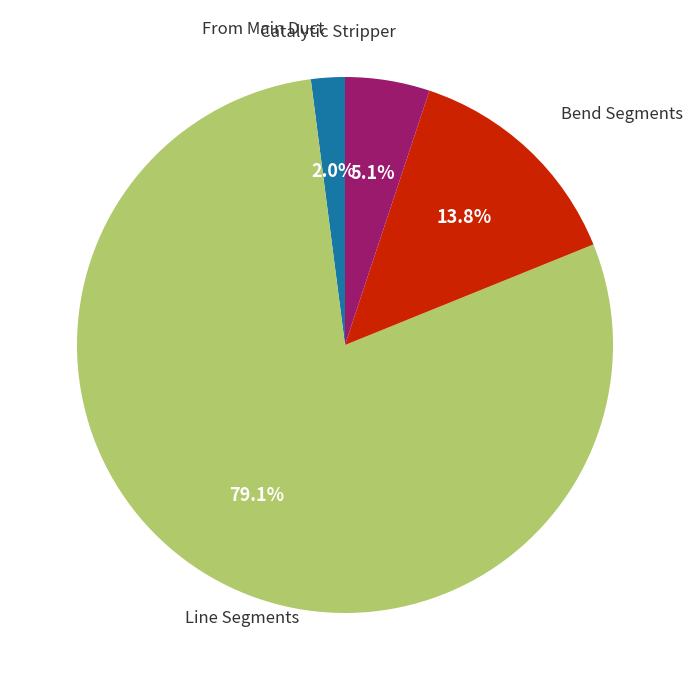

How many slices are in this pie chart?

4